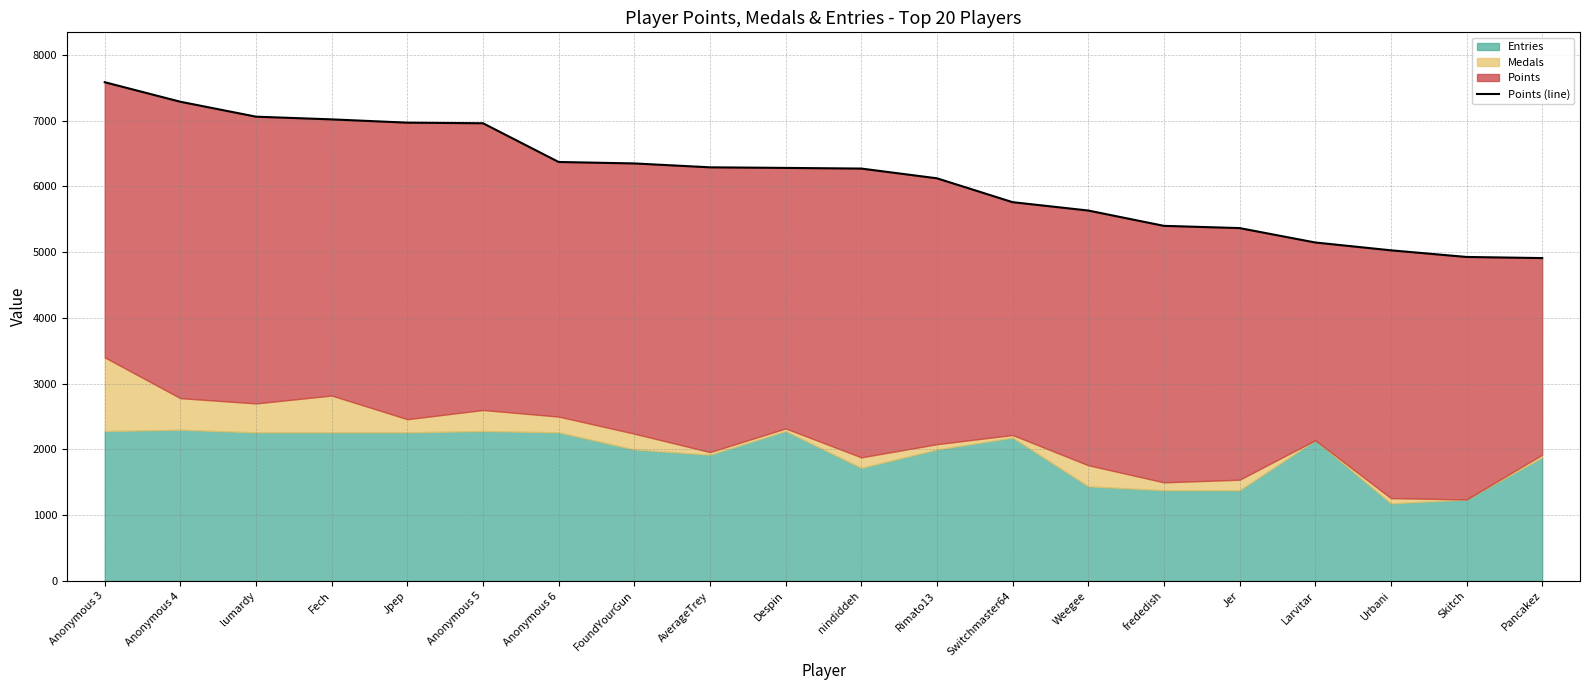

List the labels in order of value, largest first.

Anonymous 3, Anonymous 4, lumardy, Fech, Jpep, Anonymous 5, Anonymous 6, FoundYourGun, AverageTrey, Despin, nindiddeh, Rimato13, Switchmaster64, Weegee, frededish, Jer, Larvitar, Urbani, Skitch, Pancakez